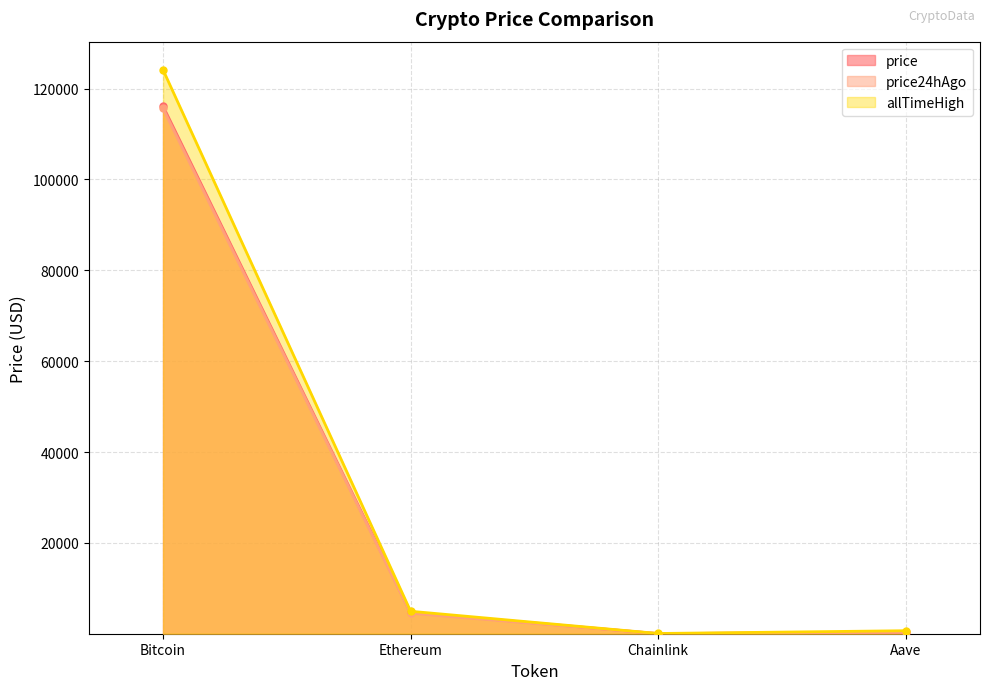

Which category has the highest value in the price24hAgo series?

Bitcoin